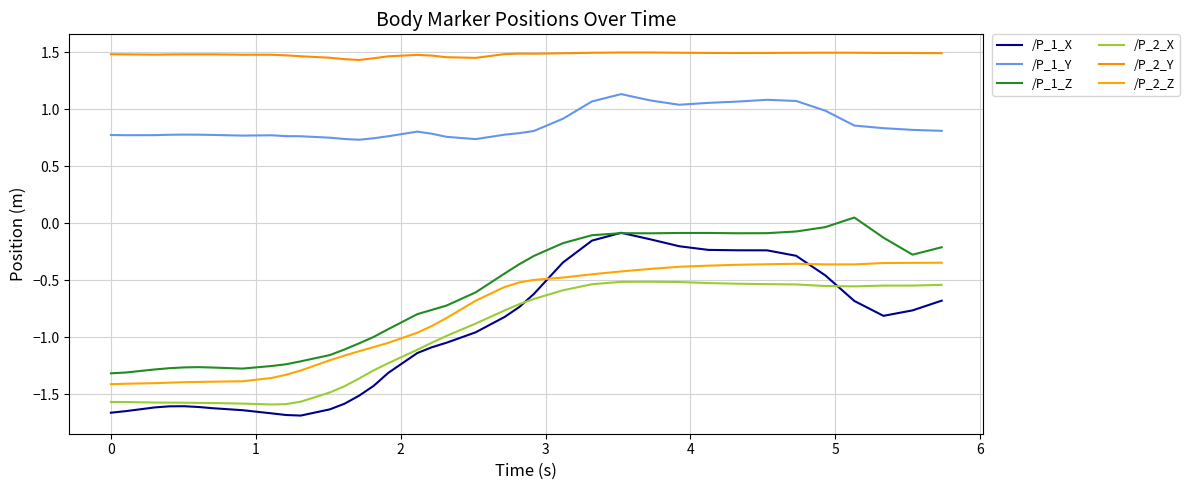

True or false: /P_2_Y and /P_1_X intersect in this chart.

False